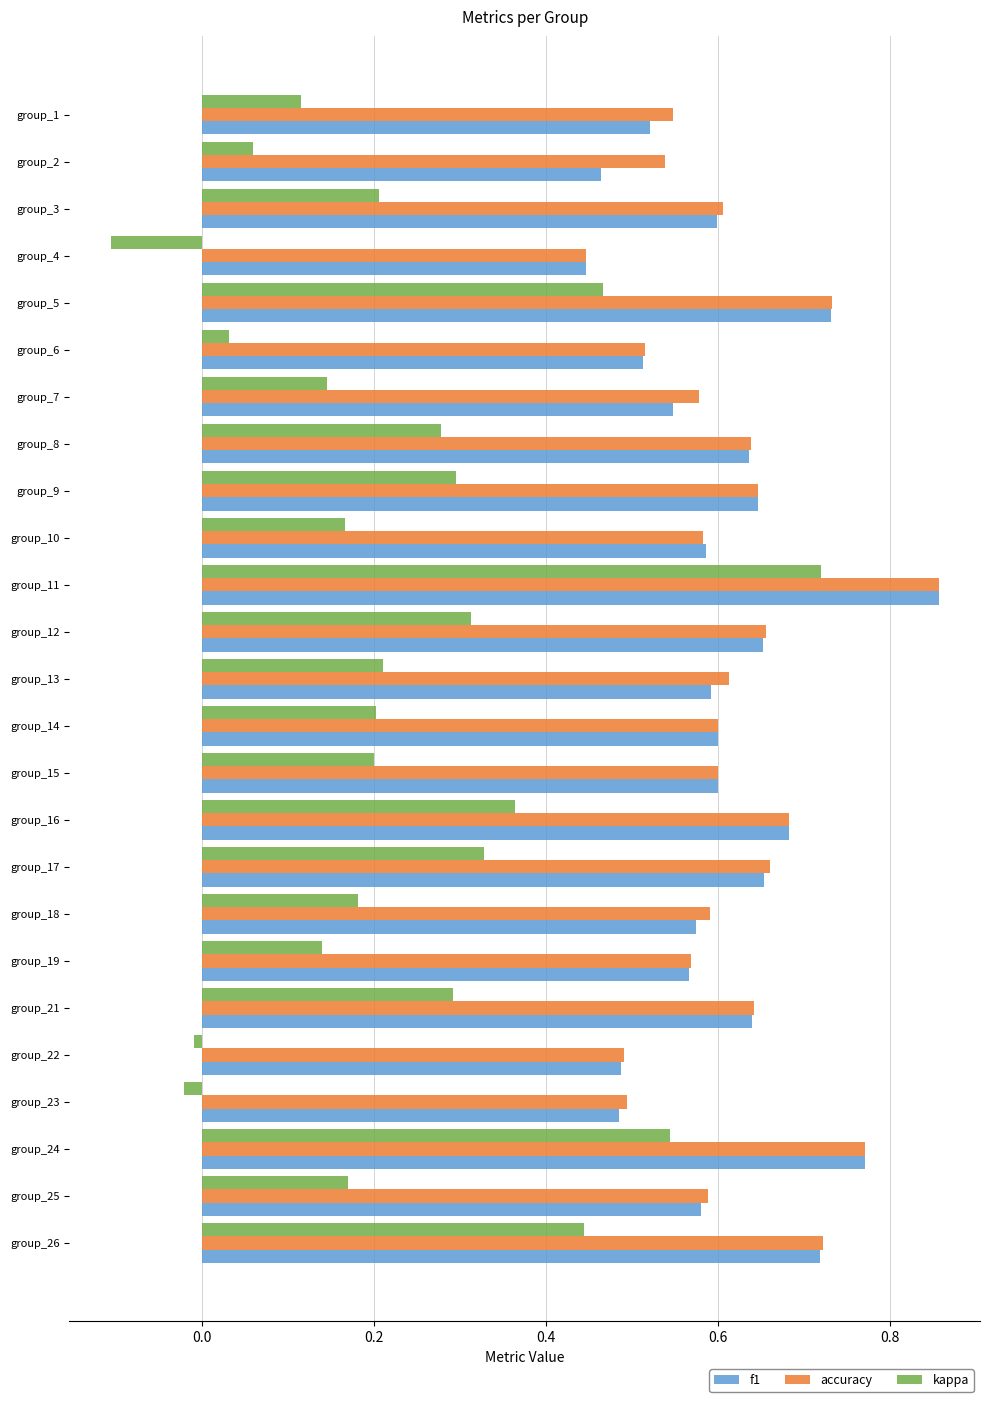

At which category does the chart reach its minimum across all series?

group_4